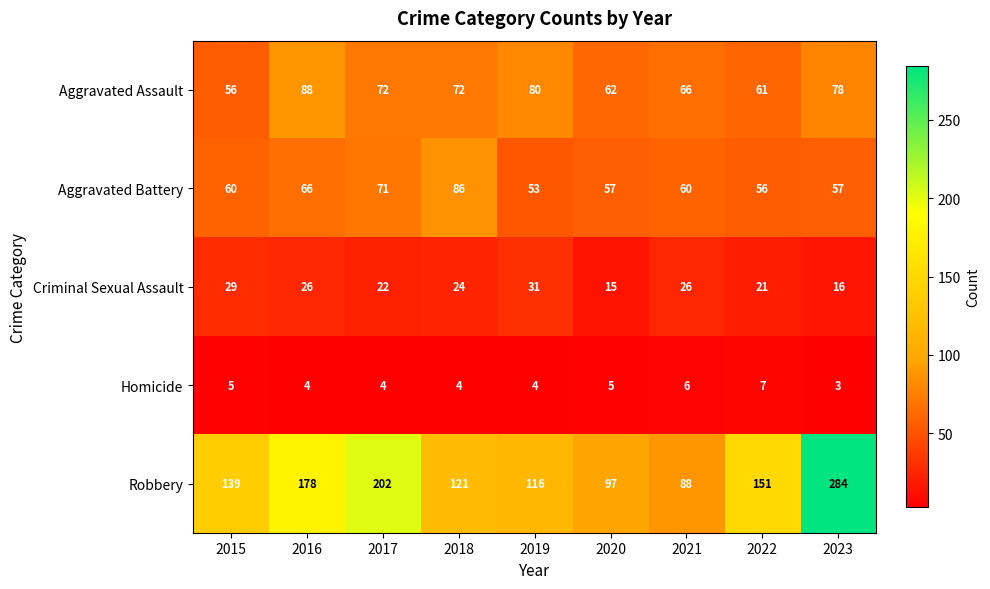

The Aggravated Battery series shows 71 at 2017. True or false?

True